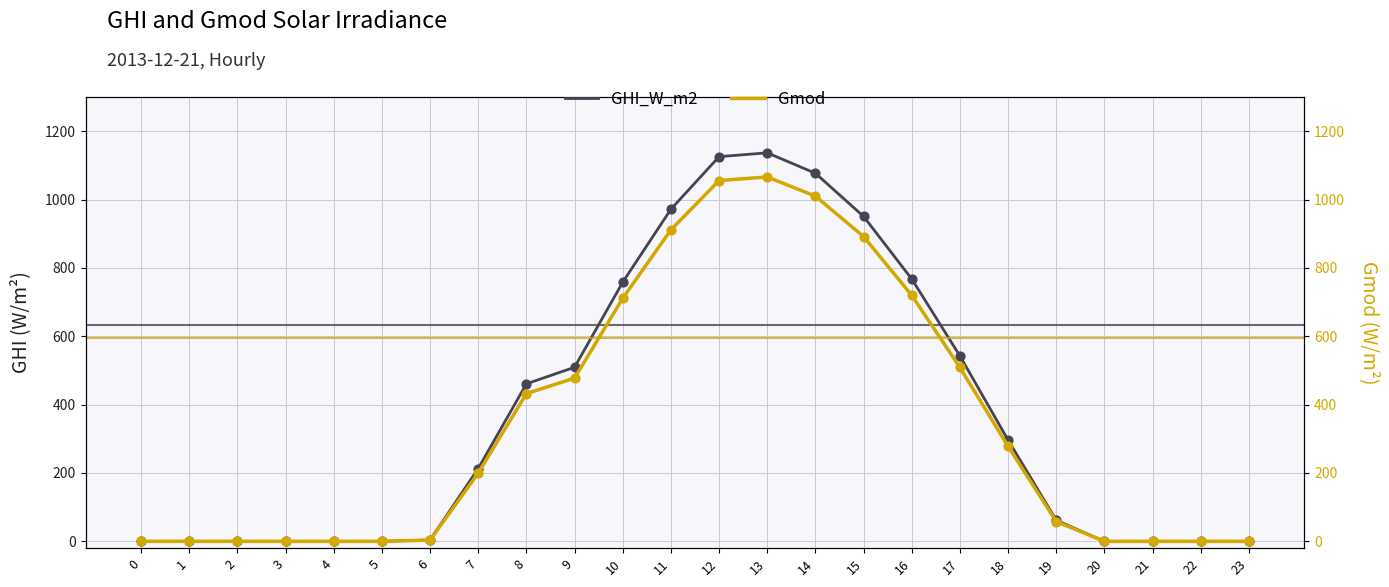

At which category is the sum across all series the highest?

13